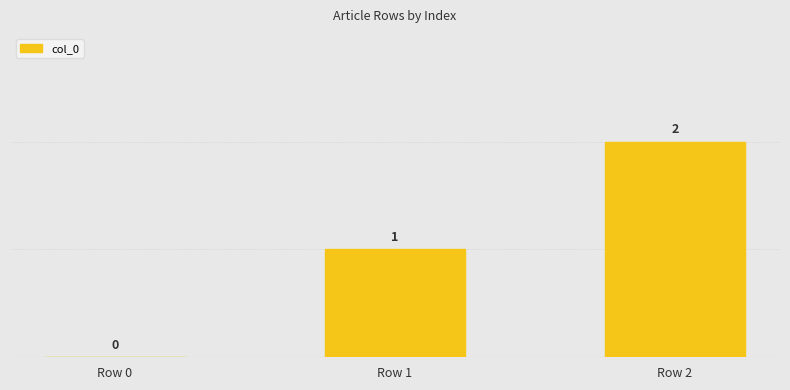

What is the sum of the values at Row 2 and Row 1?

3